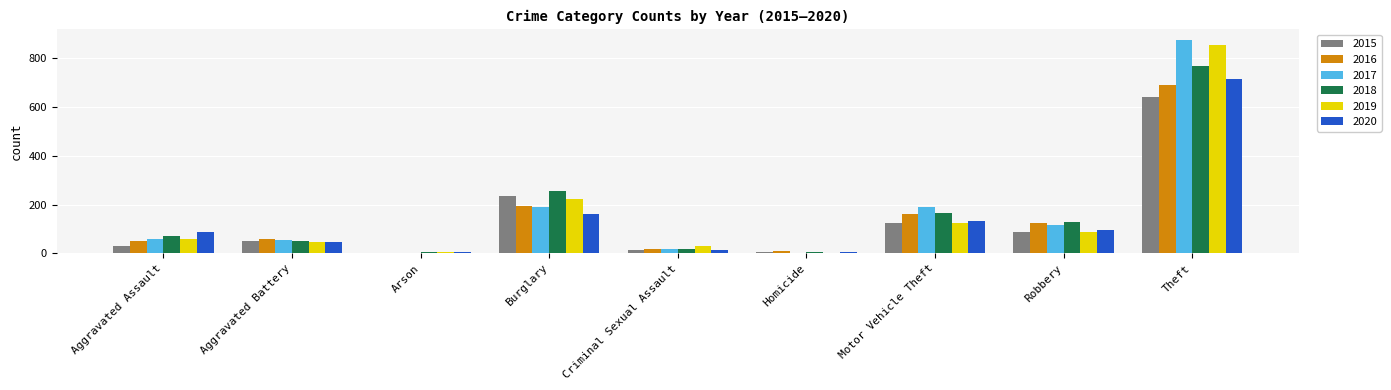

The value of 2020 at Robbery is 27. True or false?

False